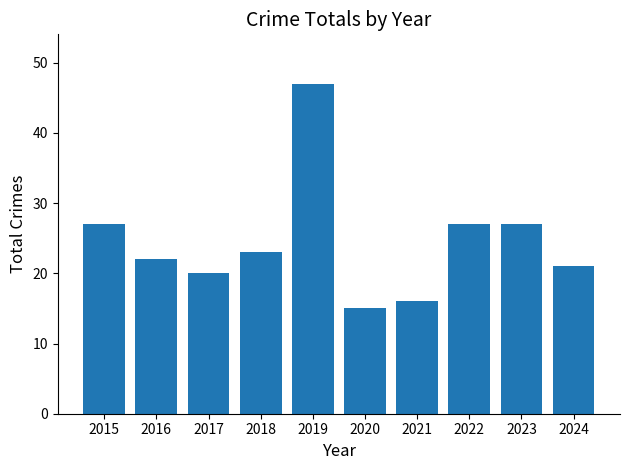

What is the sum of all values?

245